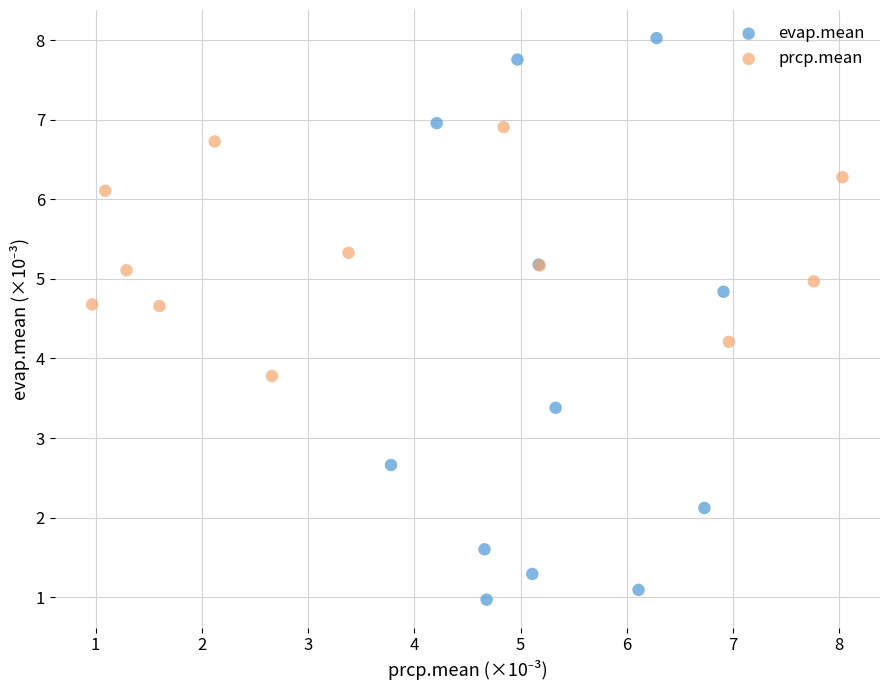

Which series contains the highest Y value?

evap.mean